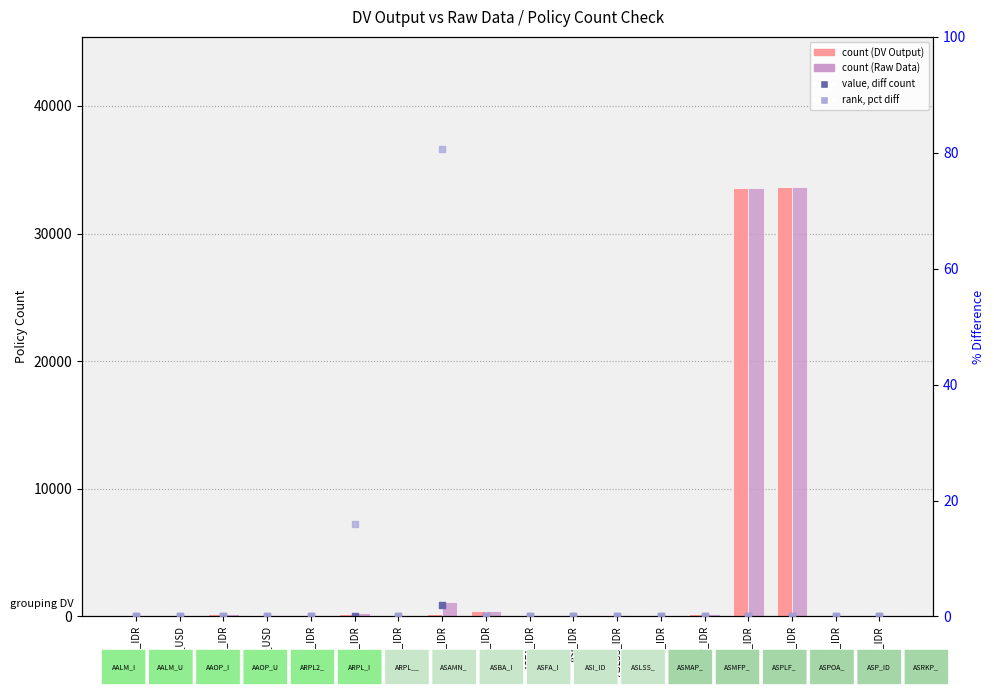

What are all the series names shown in the legend?

count (DV Output), count (Raw Data), value, diff count, rank, pct diff